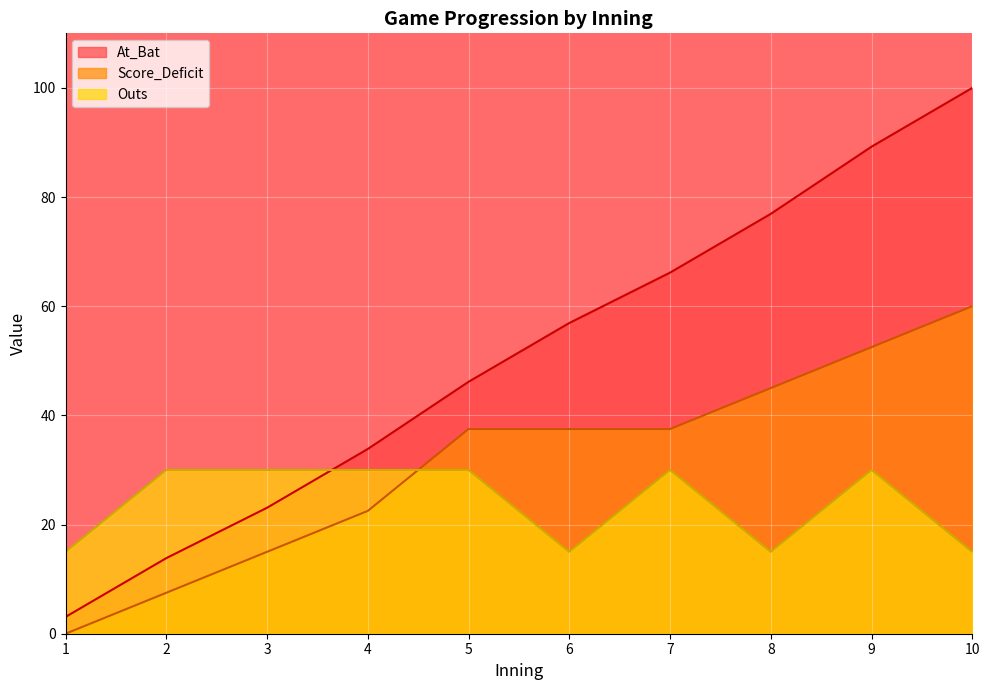

What is the value of the Score_Deficit point at the 7th from the left?

37.5